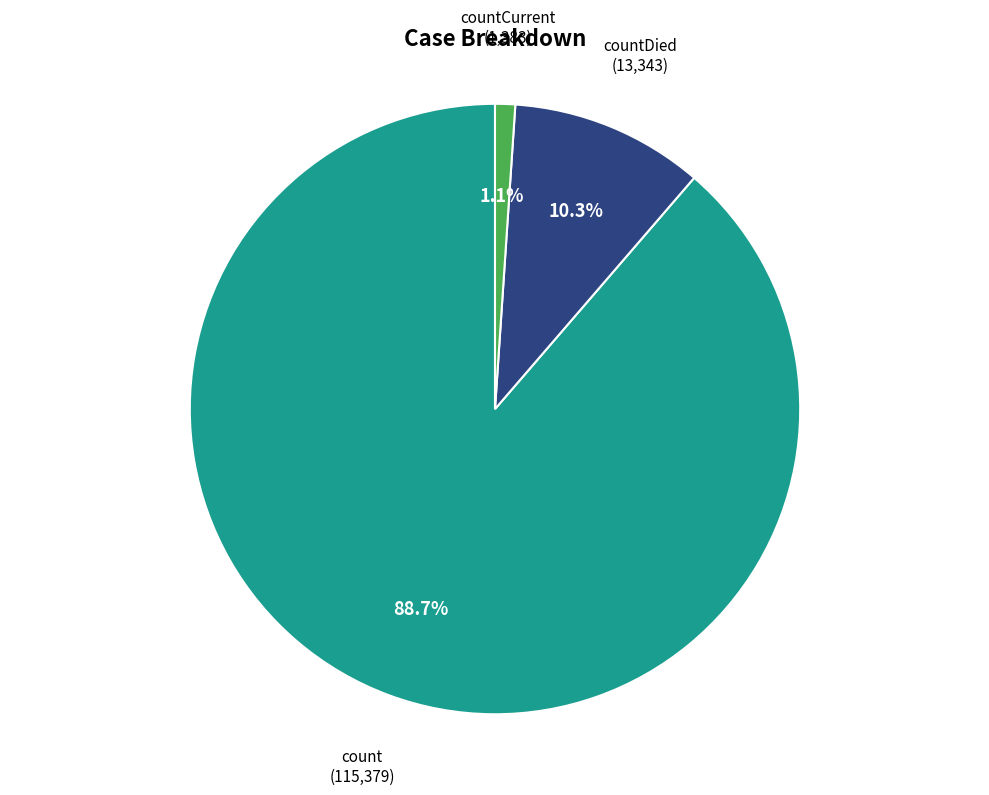

Rank the categories by value from lowest to highest.

countCurrent, countDied, count